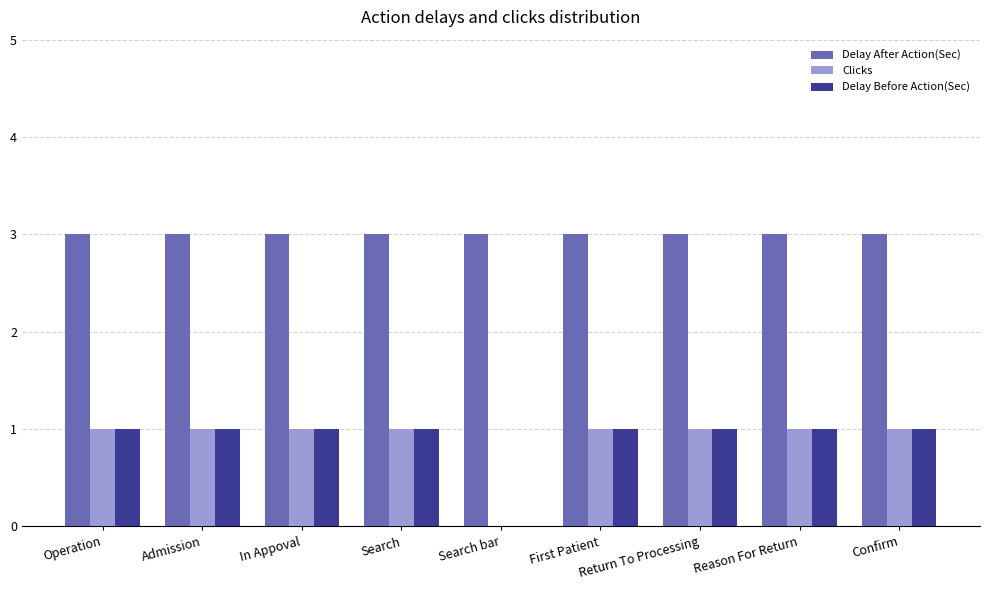

Read the Delay After Action(Sec) value at Return To Processing.

3